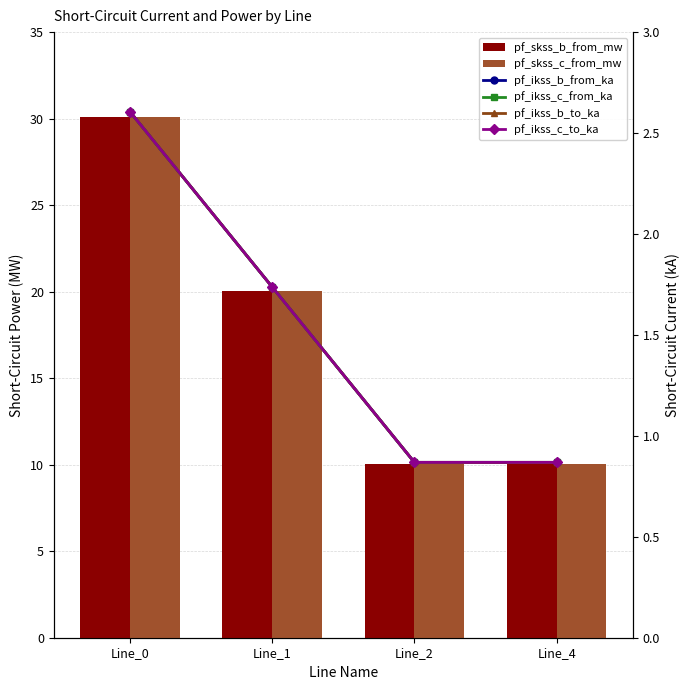

At which label does pf_skss_b_from_mw first exceed 20?

Line_0